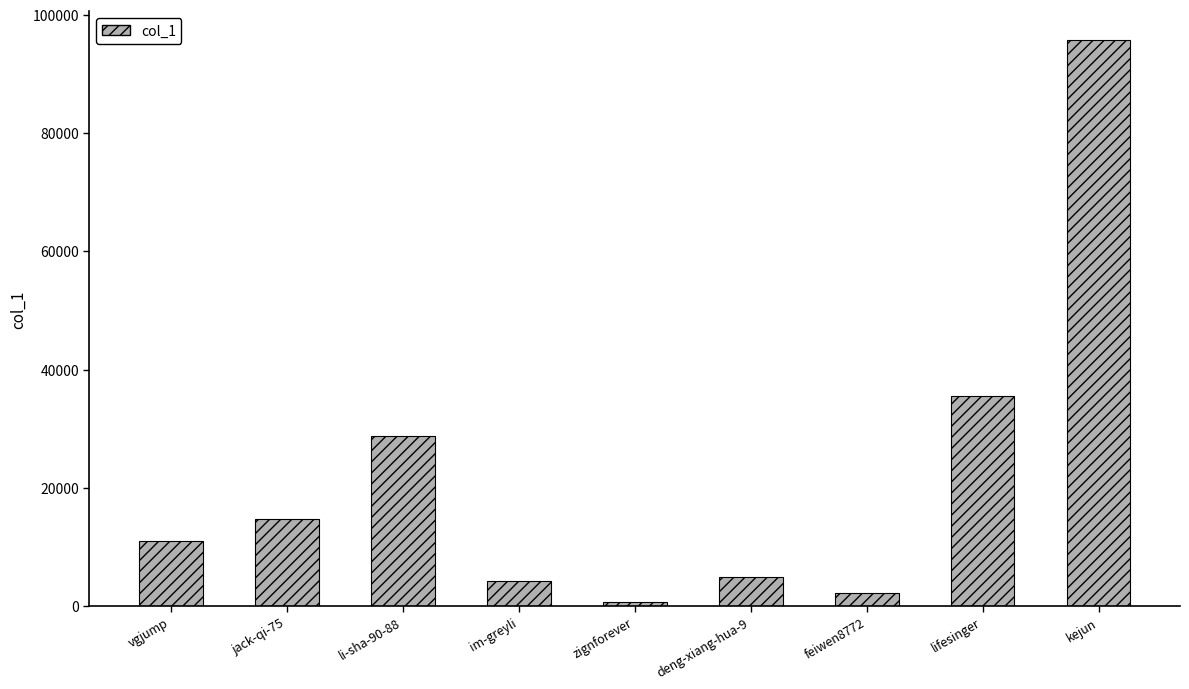

Reading left to right, transcribe all the data shown in this chart.

11059	14693	28825	4194	716	4850	2262	35592	95773